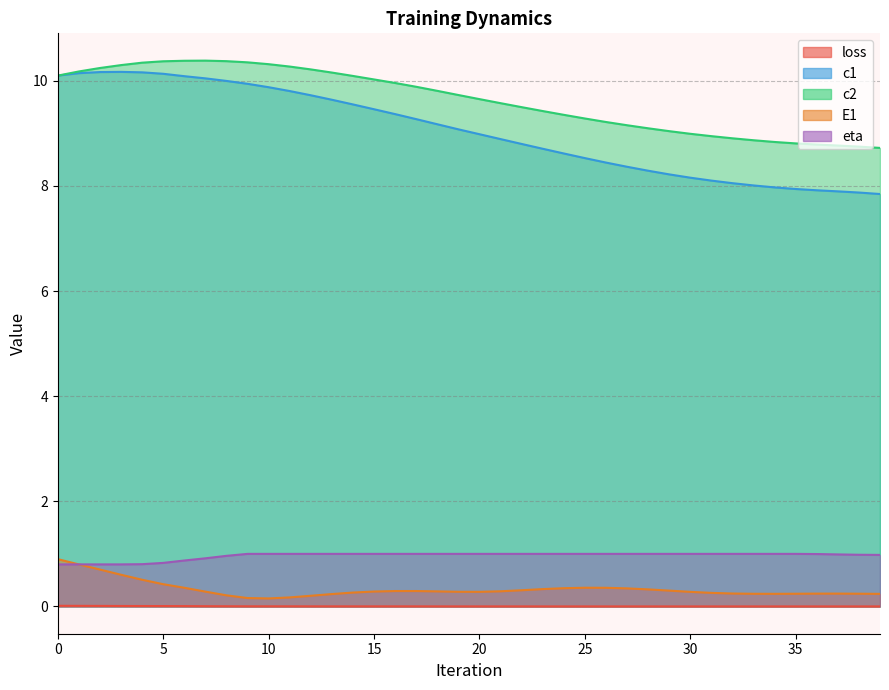

The value of loss at 29 is 0.0. True or false?

False